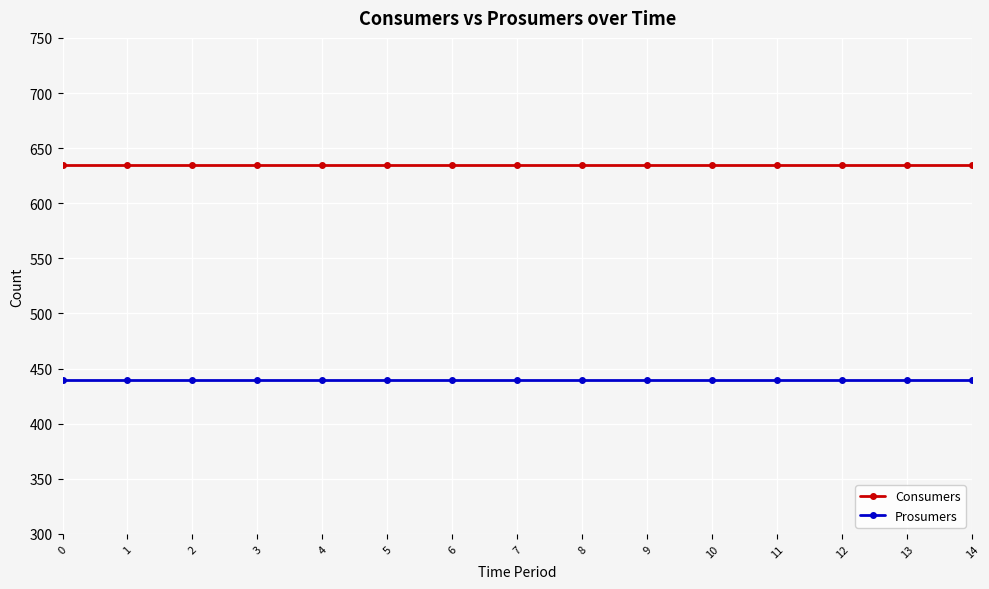

True or false: Consumers and Prosumers intersect in this chart.

False